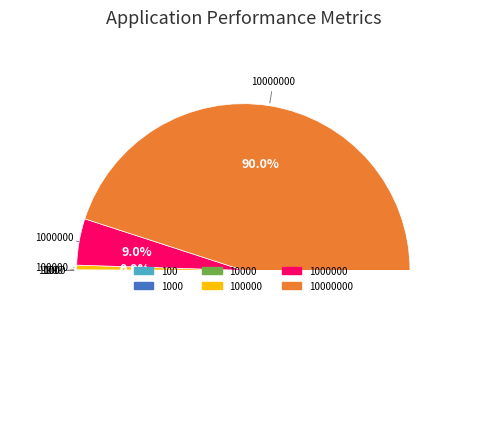

How many segments does this pie chart have?

6